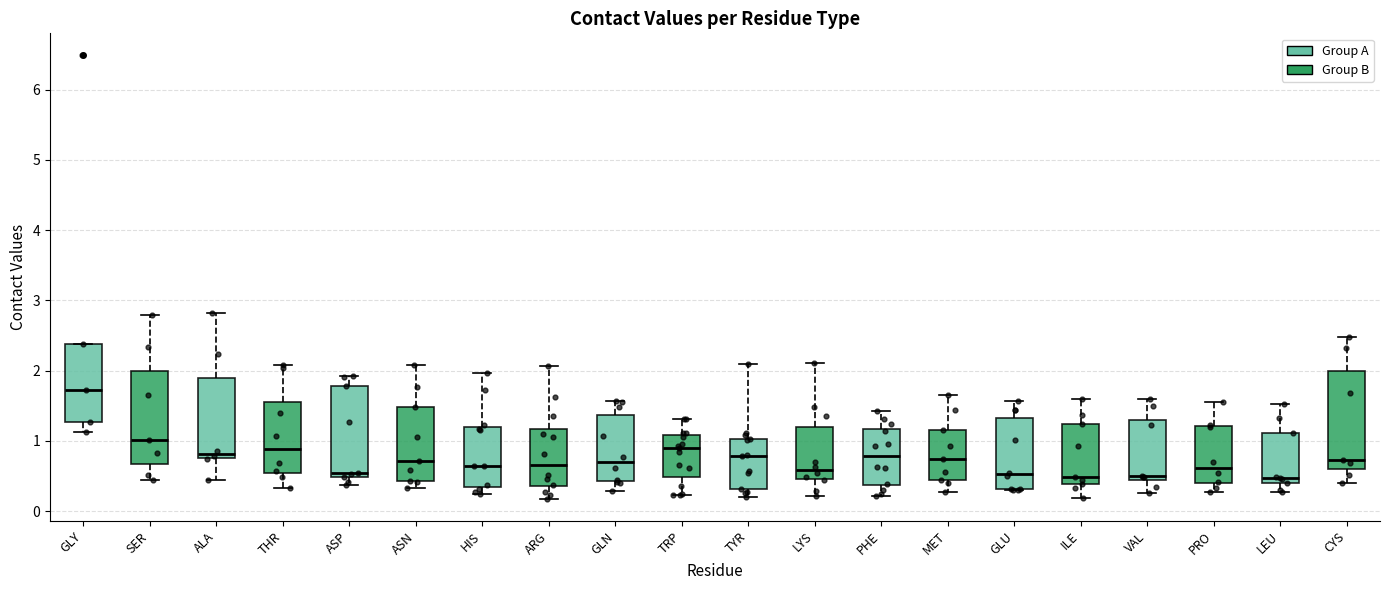

Where is the lower edge of the box for SER on the y-axis? The values are not printed on the chart, so give them approximately, as read against the axis.

0.7